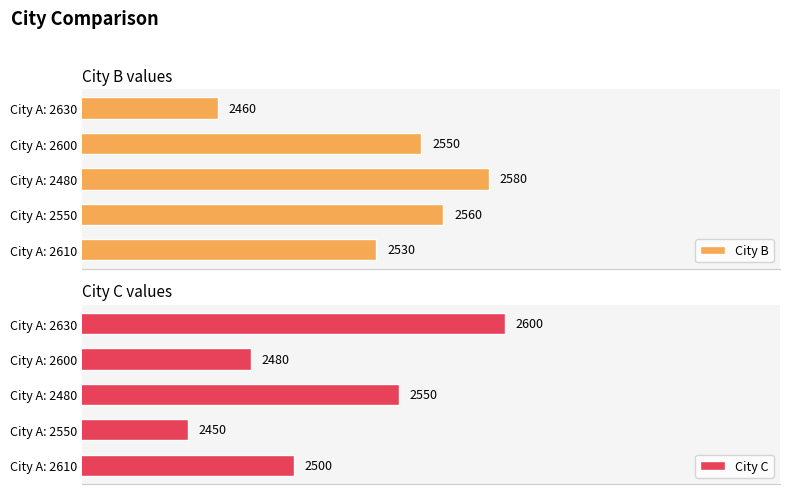

Where is City B nearest to the value 2520?

City A: 2610